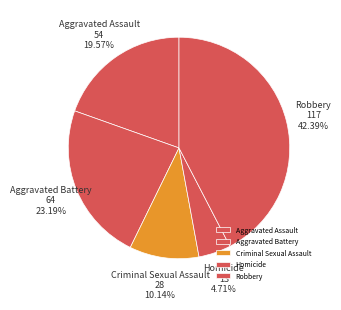

What is the smallest slice in the pie chart?

Homicide